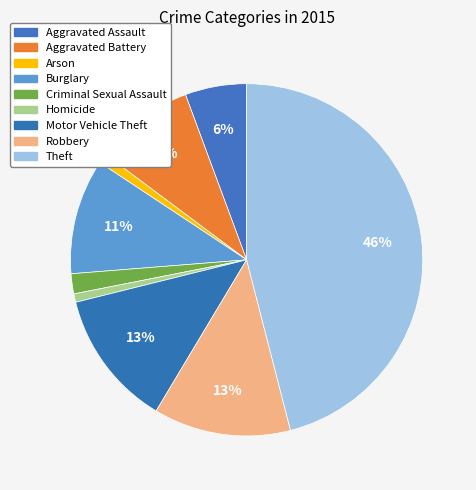

Which slice is the largest?

Theft